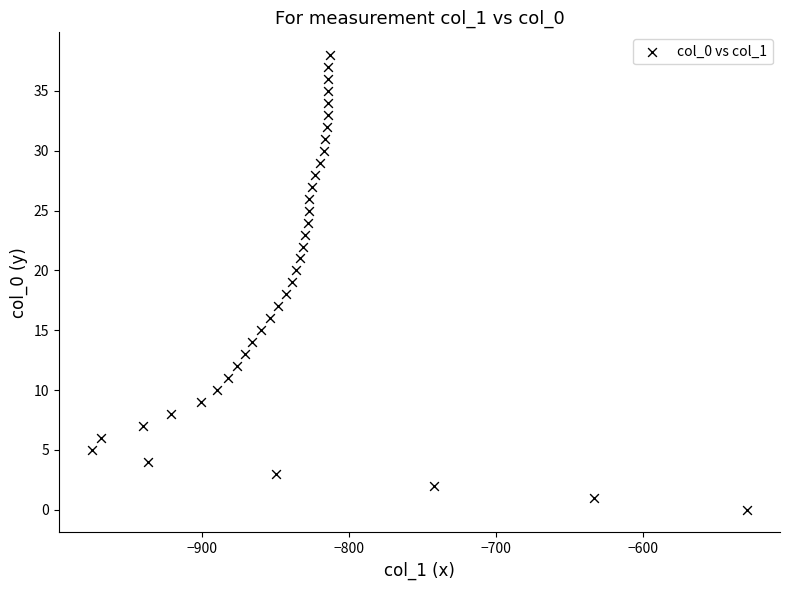

What is the range of Y values (max minus min)?

38